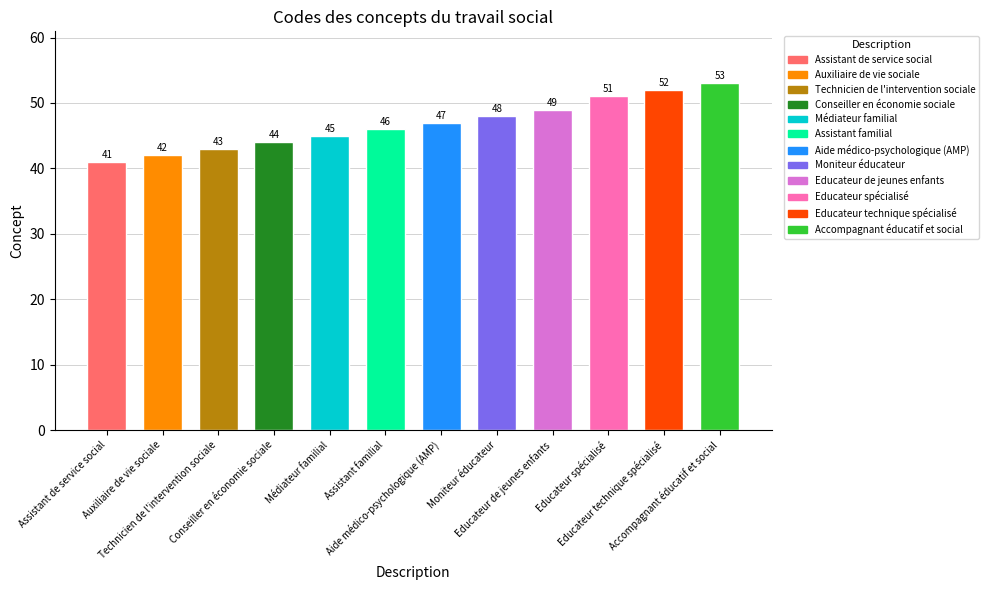

What is the average value?

47